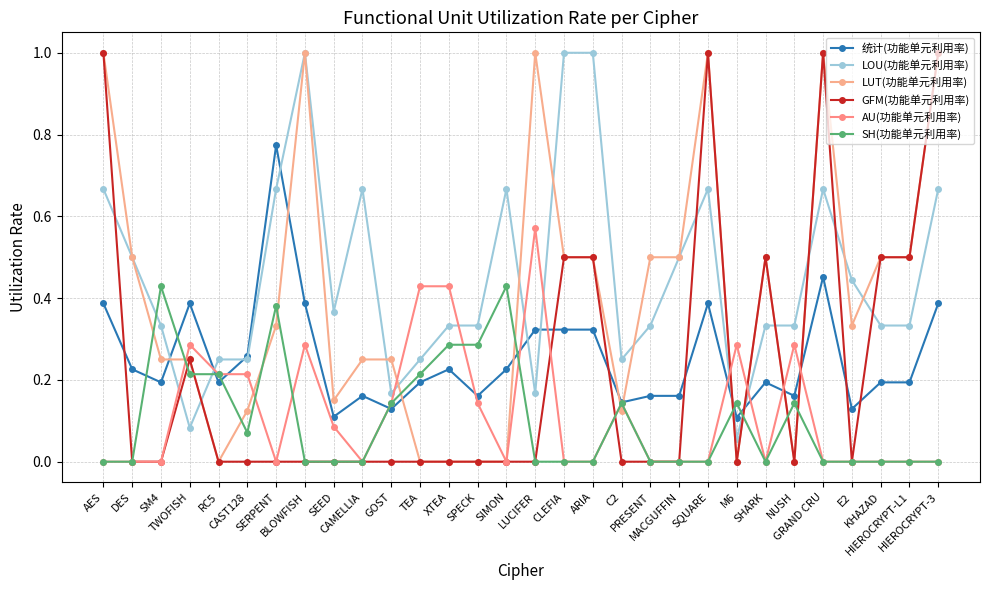

Reading left to right, list all the values displayed in this chart.

统计(功能单元利用率): 0.4	0.2	0.2	0.4	0.2	0.3	0.8	0.4	0.1	0.2	0.1	0.2	0.2	0.2	0.2	0.3	0.3	0.3	0.1	0.2	0.2	0.4	0.1	0.2	0.2	0.5	0.1	0.2	0.2	0.4
LOU(功能单元利用率): 0.7	0.5	0.3	0.1	0.2	0.2	0.7	1.0	0.4	0.7	0.2	0.2	0.3	0.3	0.7	0.2	1.0	1.0	0.2	0.3	0.5	0.7	0.1	0.3	0.3	0.7	0.4	0.3	0.3	0.7
LUT(功能单元利用率): 1.0	0.5	0.2	0.2	0.0	0.1	0.3	1.0	0.1	0.2	0.2	0.0	0.0	0.0	0.0	1.0	0.5	0.5	0.1	0.5	0.5	1.0	0.0	0.5	0.0	1.0	0.3	0.5	0.5	1.0
GFM(功能单元利用率): 1.0	0.0	0.0	0.2	0.0	0.0	0.0	0.0	0.0	0.0	0.0	0.0	0.0	0.0	0.0	0.0	0.5	0.5	0.0	0.0	0.0	1.0	0.0	0.5	0.0	1.0	0.0	0.5	0.5	1.0
AU(功能单元利用率): 0.0	0.0	0.0	0.3	0.2	0.2	0.0	0.3	0.1	0.0	0.1	0.4	0.4	0.1	0.0	0.6	0.0	0.0	0.1	0.0	0.0	0.0	0.3	0.0	0.3	0.0	0.0	0.0	0.0	0.0
SH(功能单元利用率): 0.0	0.0	0.4	0.2	0.2	0.1	0.4	0.0	0.0	0.0	0.1	0.2	0.3	0.3	0.4	0.0	0.0	0.0	0.1	0.0	0.0	0.0	0.1	0.0	0.1	0.0	0.0	0.0	0.0	0.0